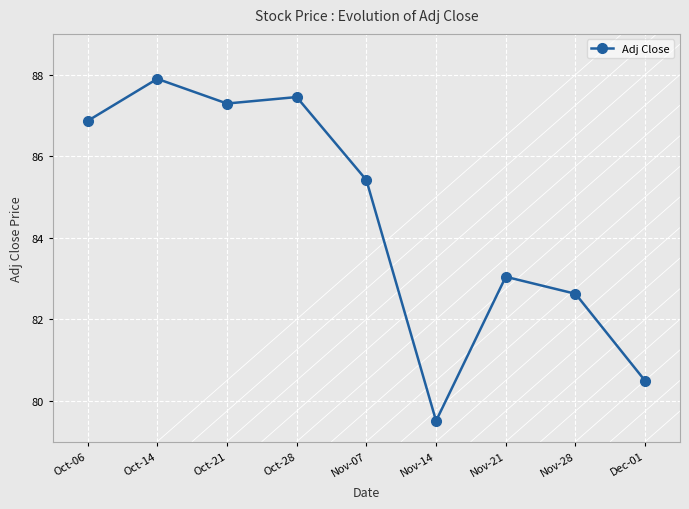

How many values are below 85?

4